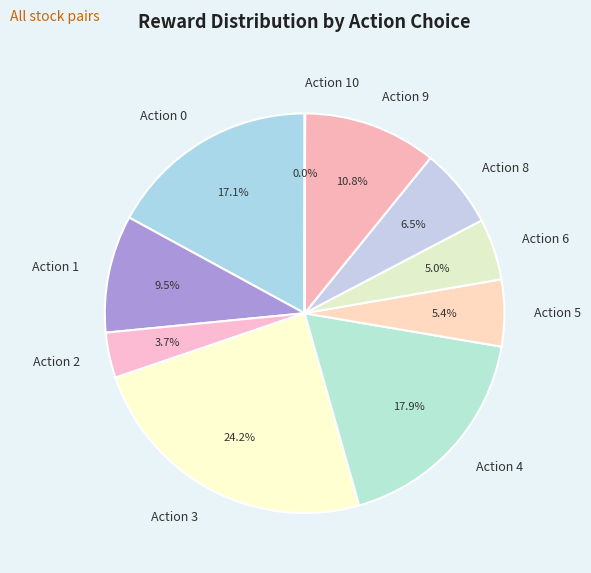

To the nearest percent, what is the difference between the largest and smallest slice percentages?

24%